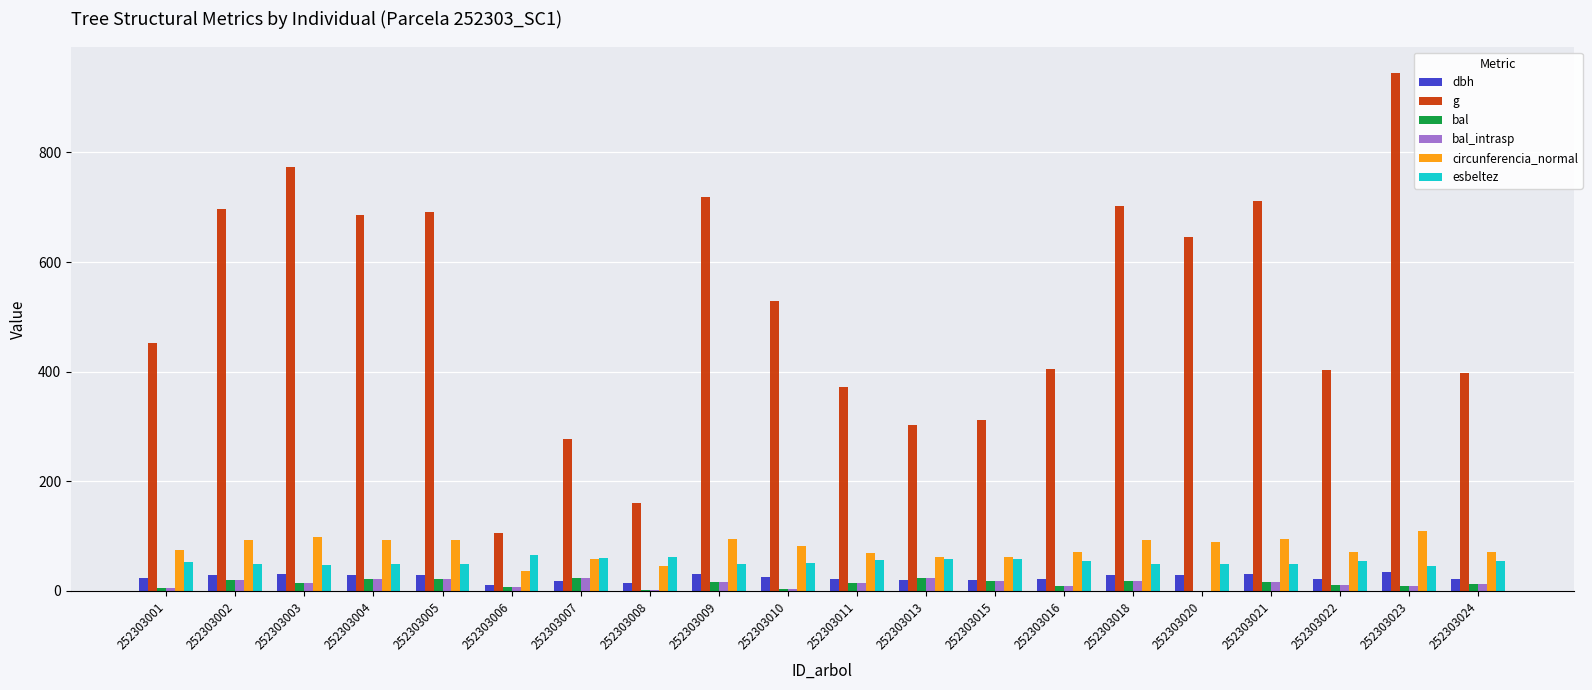

At which label does g reach its peak?

252303023